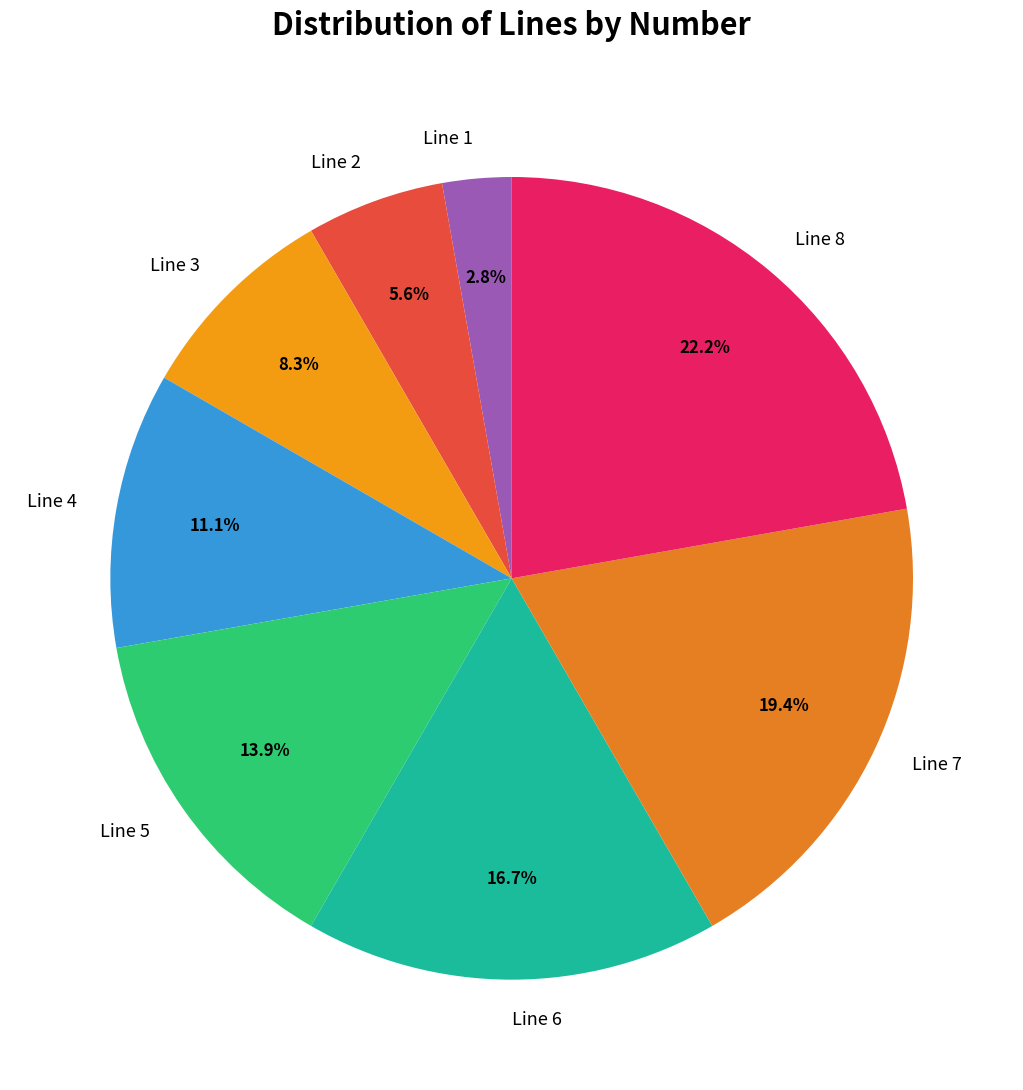

What percentage is NOT represented by Line 1?

97.2%